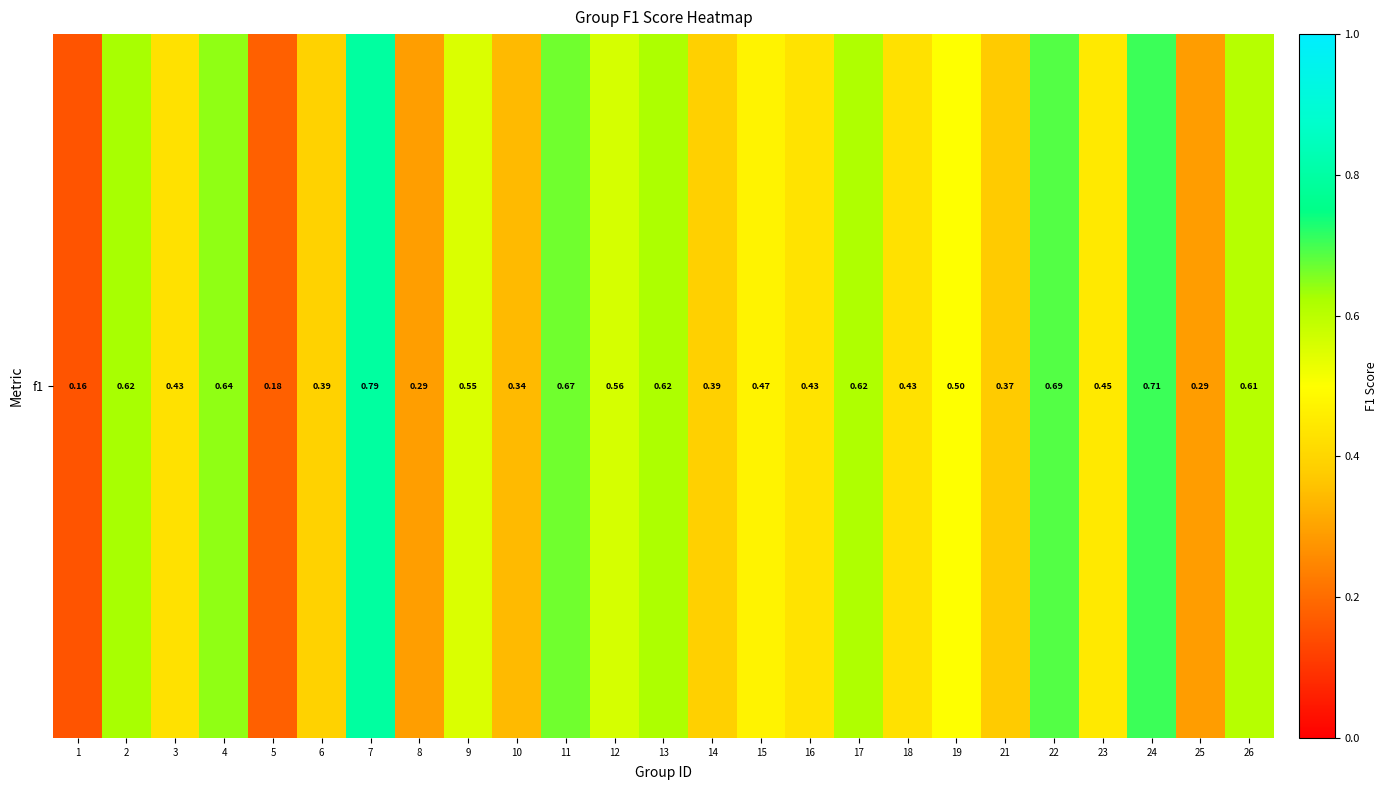

At which label is the value closest to 0?

1